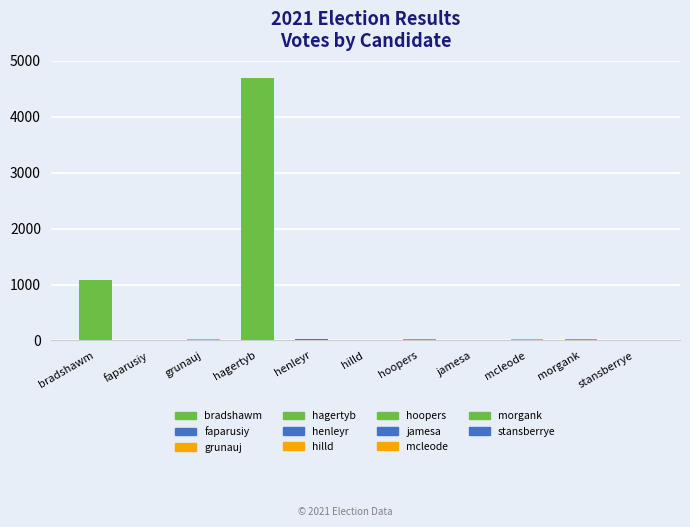

Reading left to right, extract all data points from this chart.

bradshawm=1075	faparusiy=15	grunauj=18	hagertyb=4697	henleyr=23	hilld=13	hoopers=22	jamesa=11	mcleode=30	morgank=20	stansberrye=16